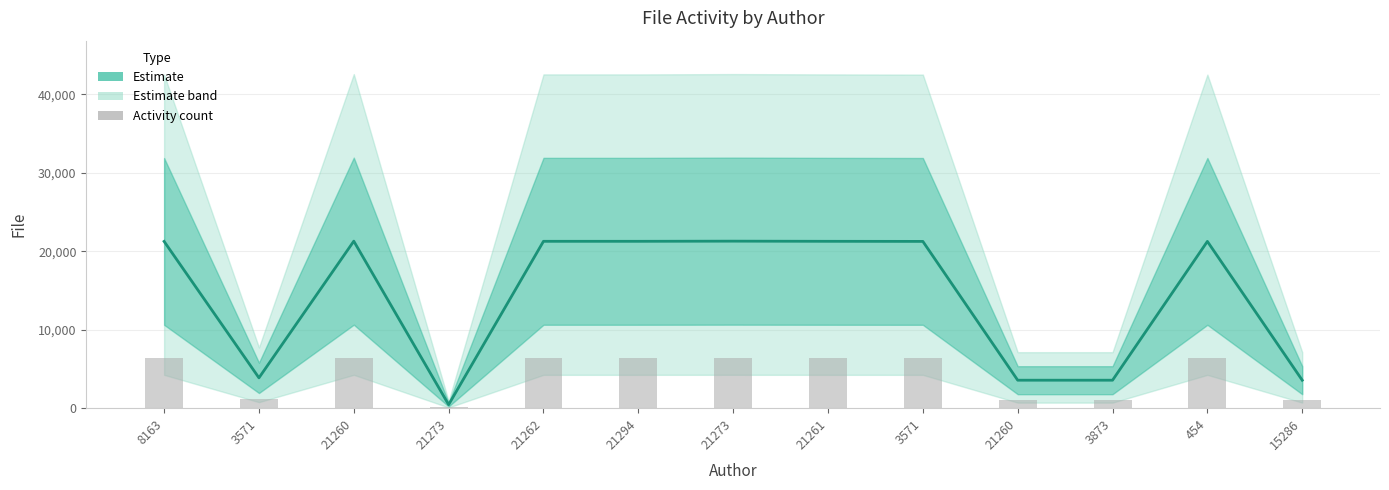

Is the value of bar overlay at 21273 greater than the value of file at 21260?

No